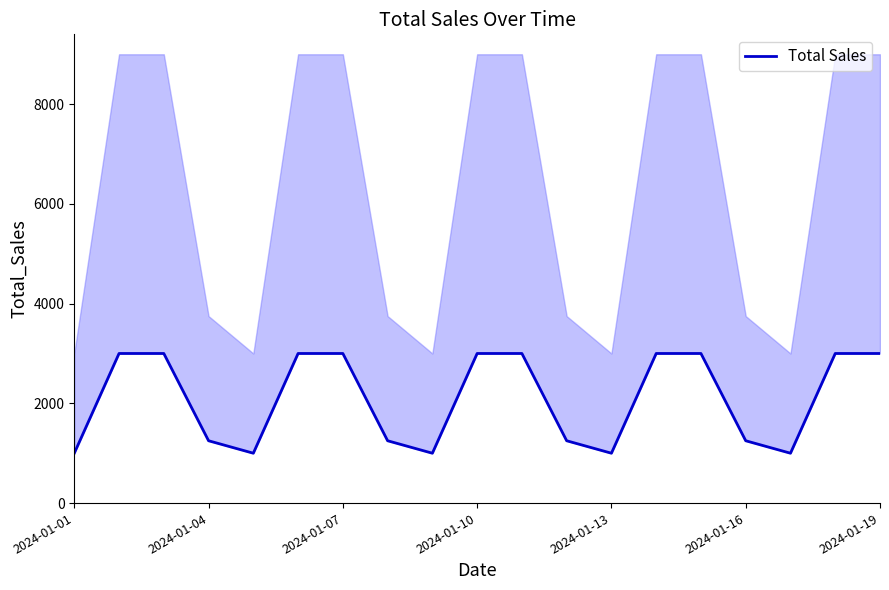

Reading left to right, transcribe all the data shown in this chart.

1000	3000	3000	1250	1000	3000	3000	1250	1000	3000	3000	1250	1000	3000	3000	1250	1000	3000	3000